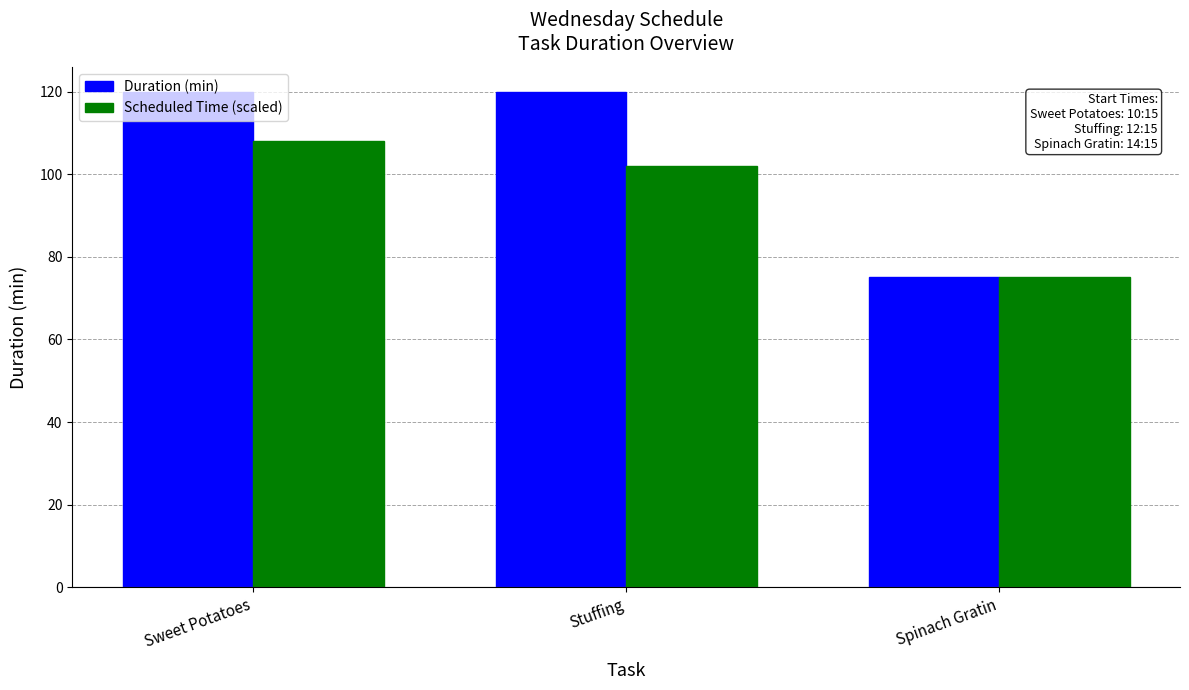

What is the total value across all series at Spinach Gratin?

150